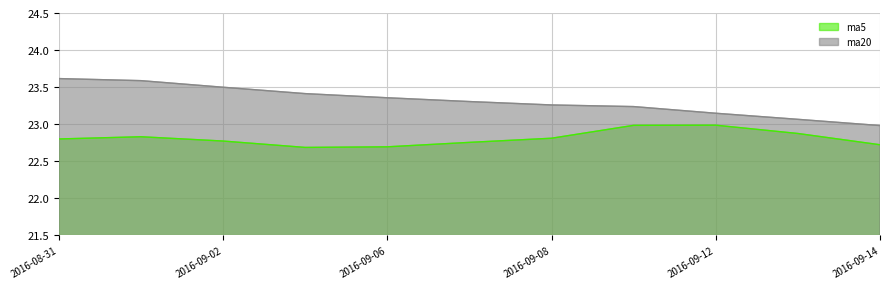

How many distinct data groups are displayed?

2